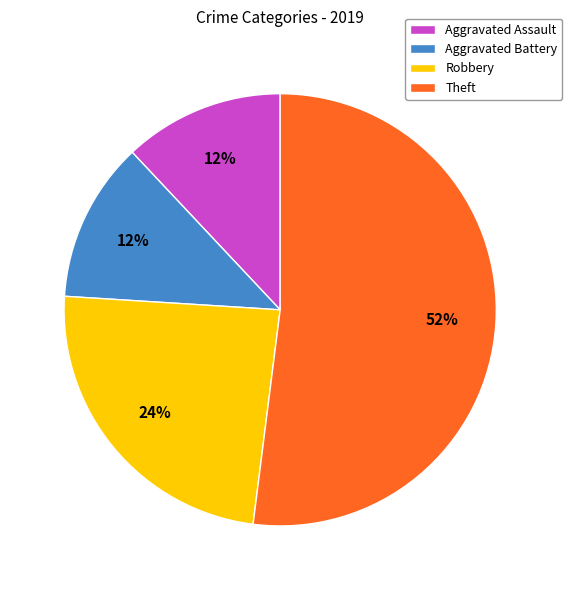

To the nearest percent, what portion does Robbery represent?

24%